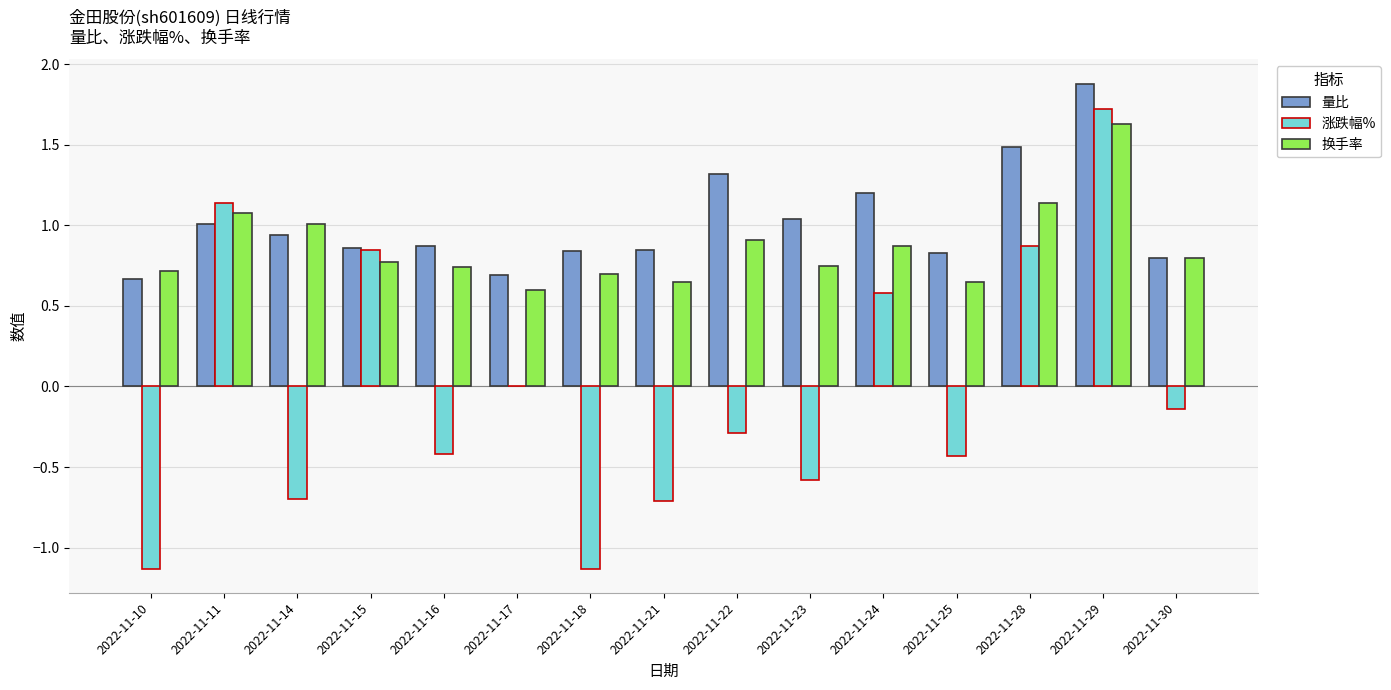

Which series has the largest range (max minus min)?

涨跌幅%